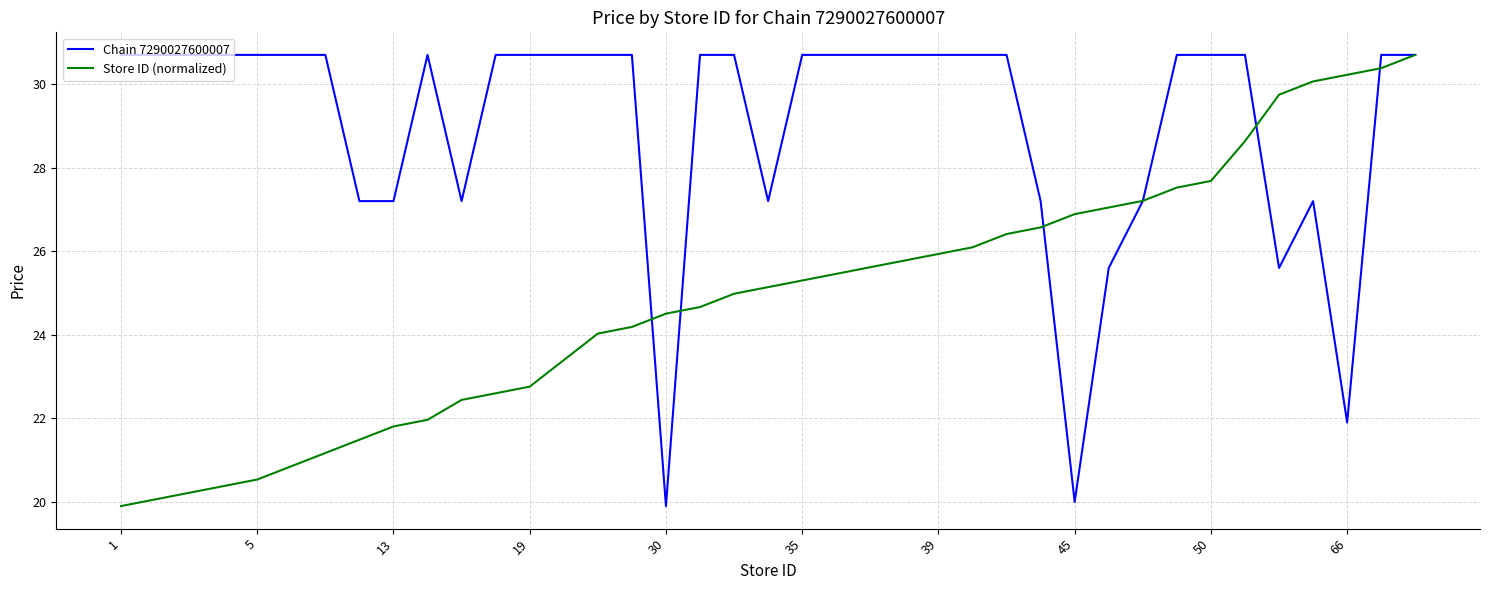

What is the lowest value of the Store ID (normalized) series?

19.9